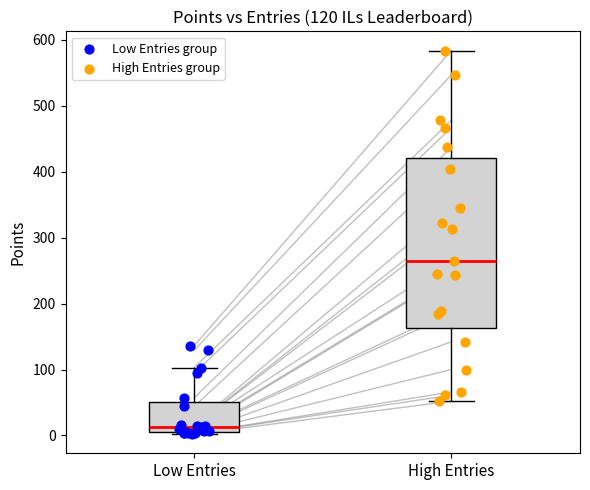

What are all the series names shown in the legend?

Low Entries group, High Entries group